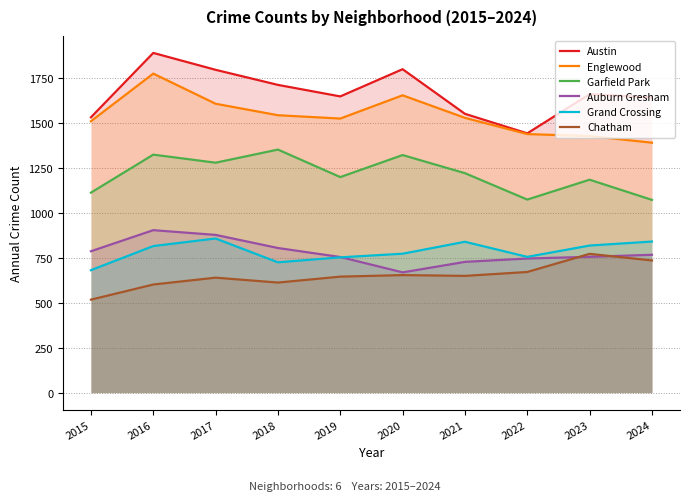

Between 2019 and 2022, which series saw the biggest shift?

Austin